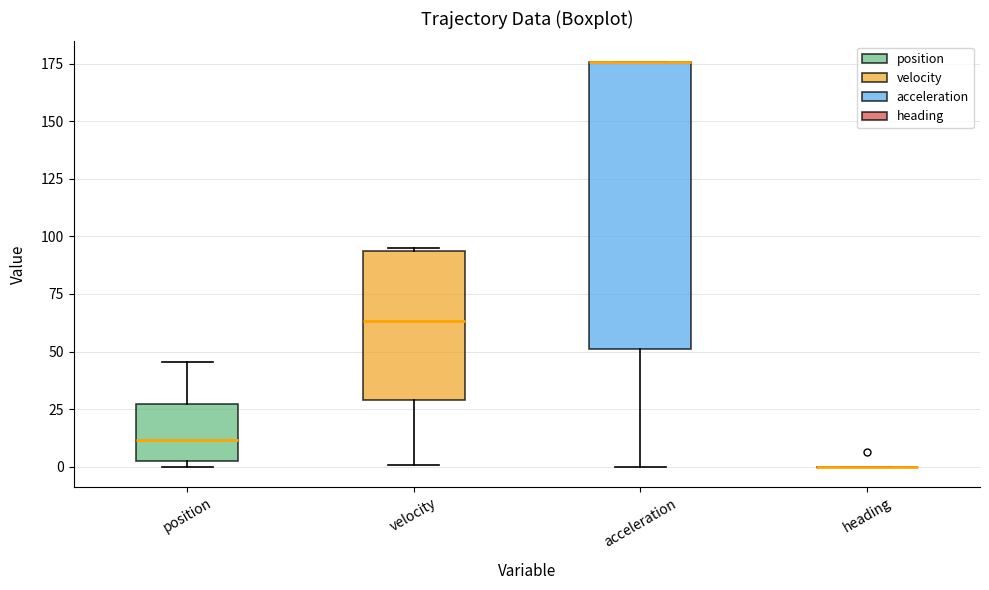

Where does the upper whisker of the box for position end on the y-axis? The values are not printed on the chart, so give them approximately, as read against the axis.

45